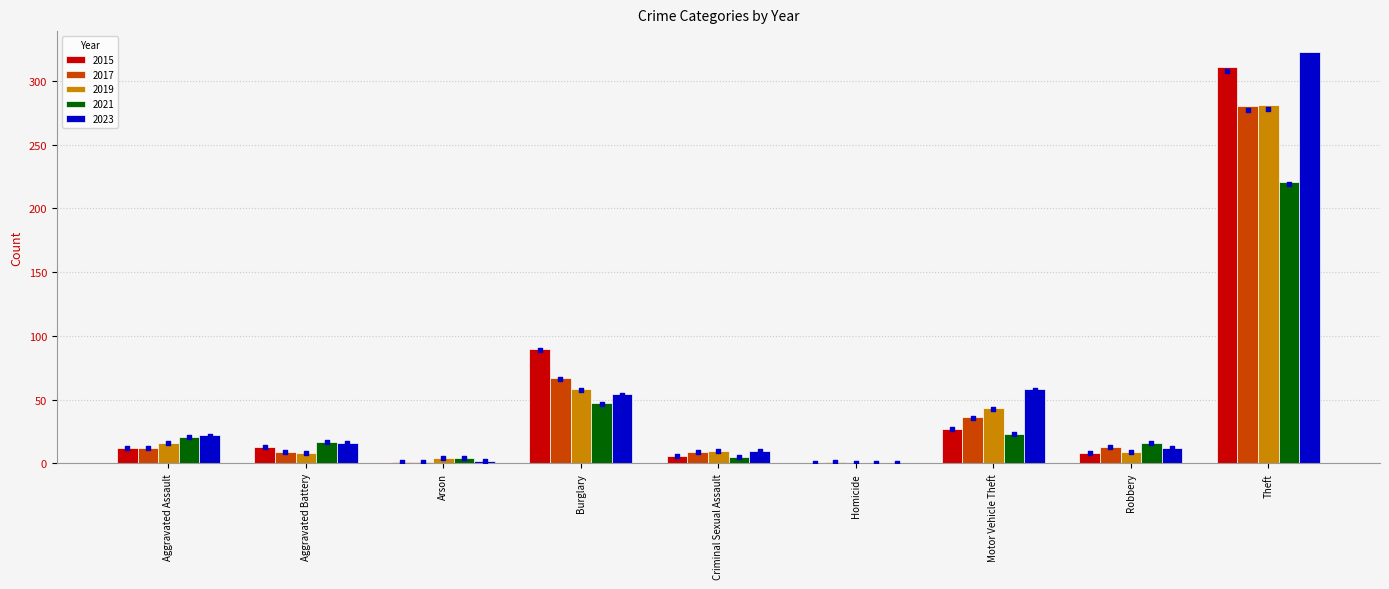

Which series contains the lowest Y value?

2015